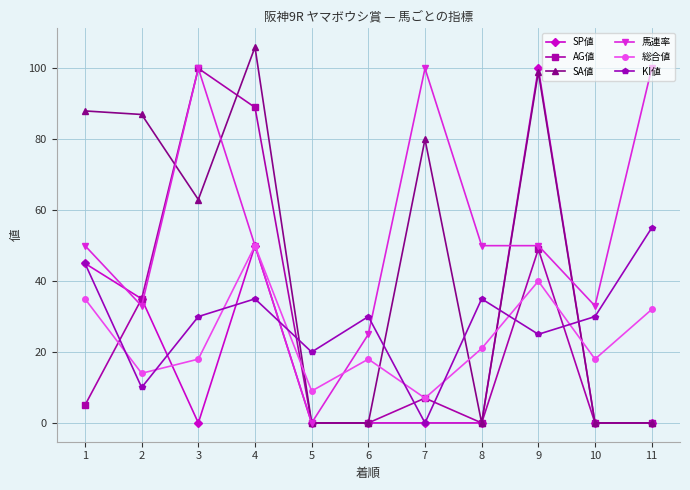

True or false: 総合値 has a value of 16 at 5.

False